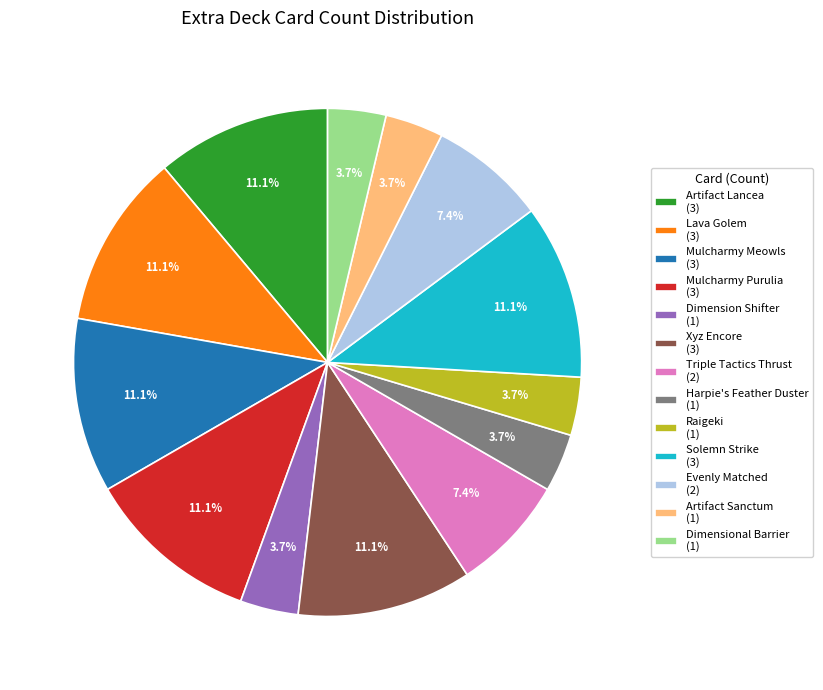

To the nearest percent, what portion does Triple Tactics Thrust represent?

7%